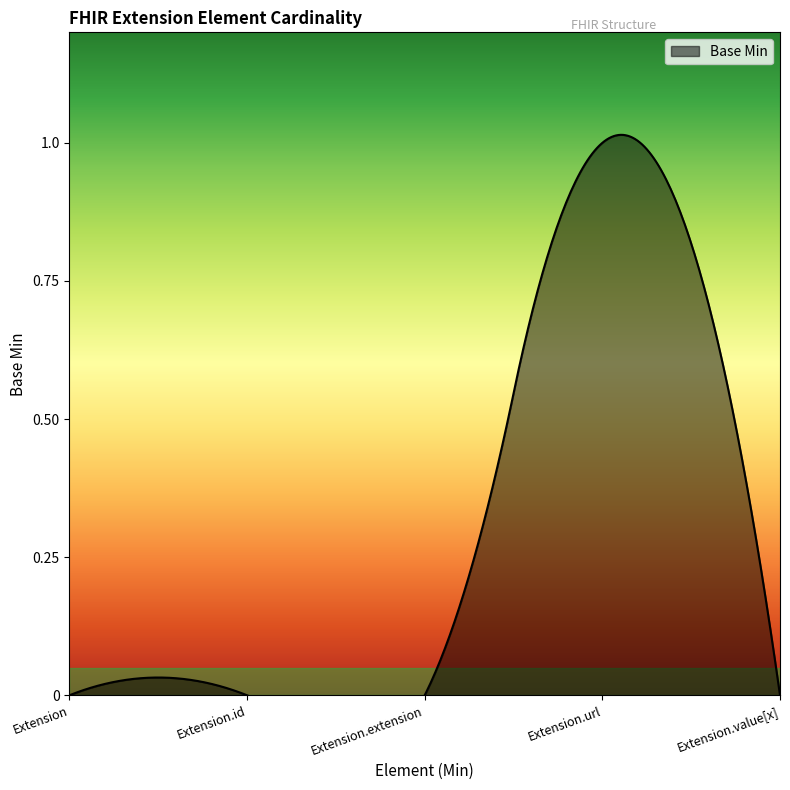

What is the difference between the maximum and second lowest values?

1